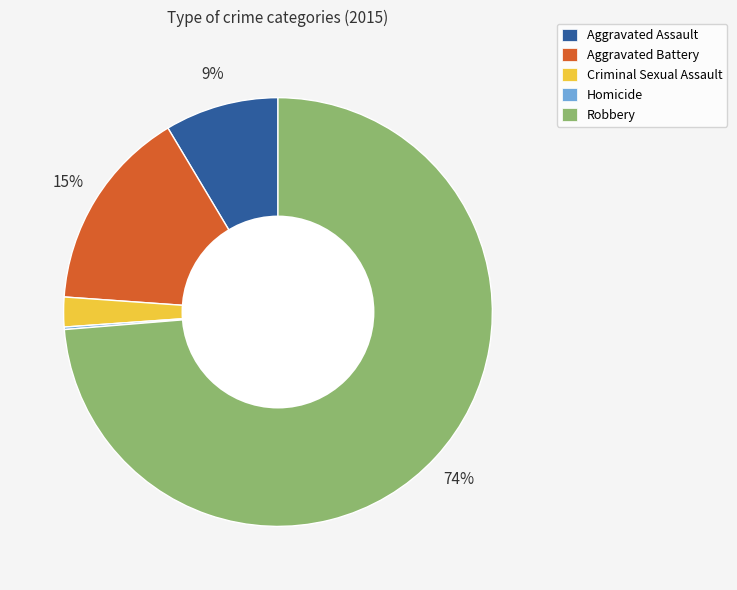

To the nearest percent, what portion does Criminal Sexual Assault represent?

2%